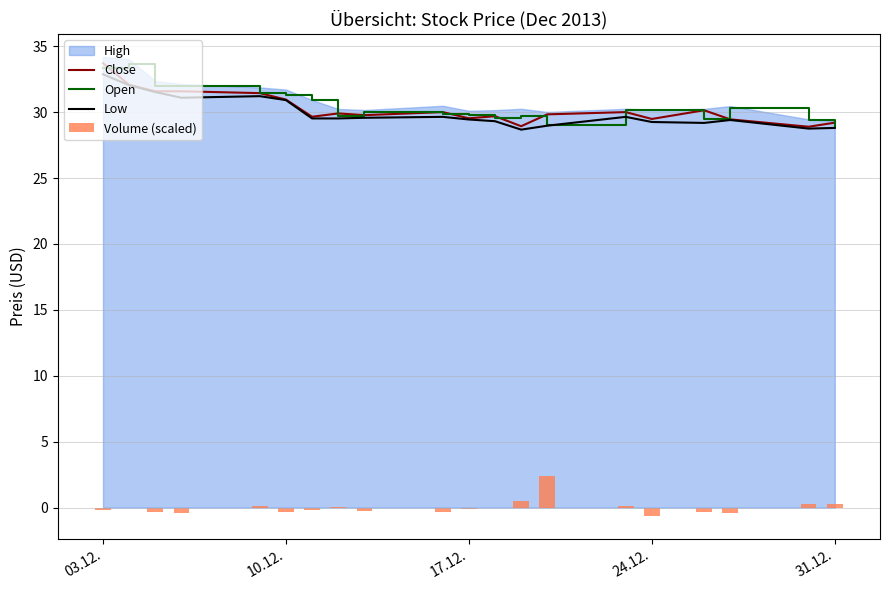

Does the chart contain stacked bars?

No